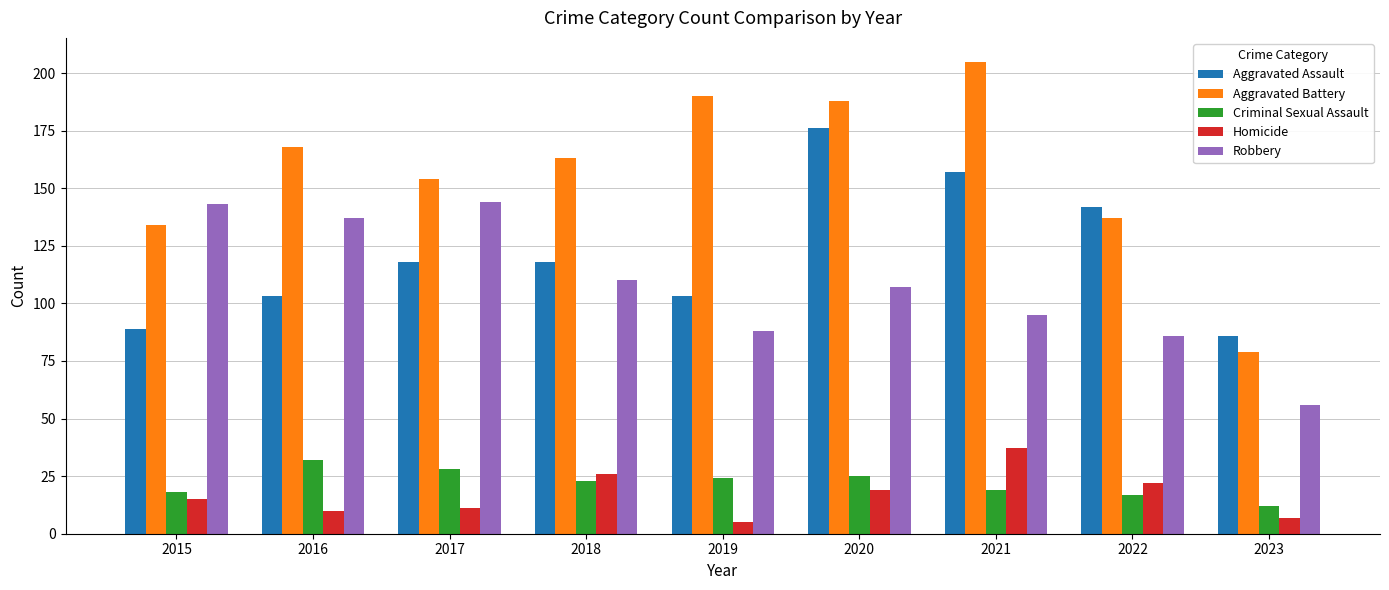

Which series has the largest total across all categories?

Aggravated Battery